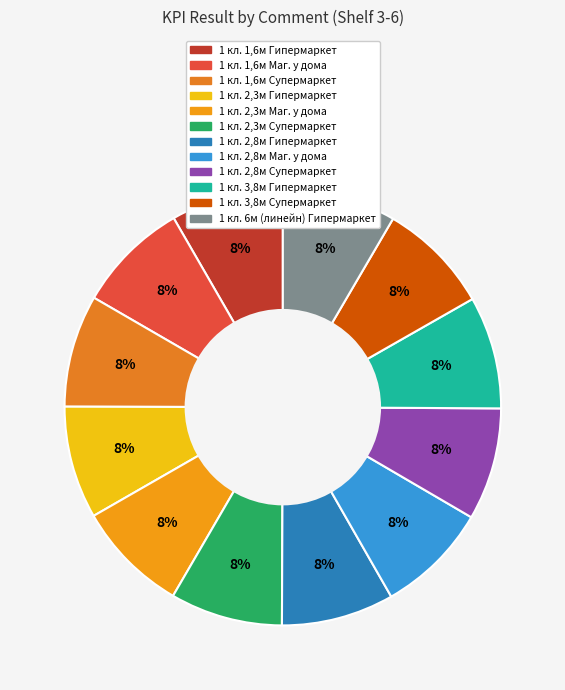

How many slices are in this pie chart?

12